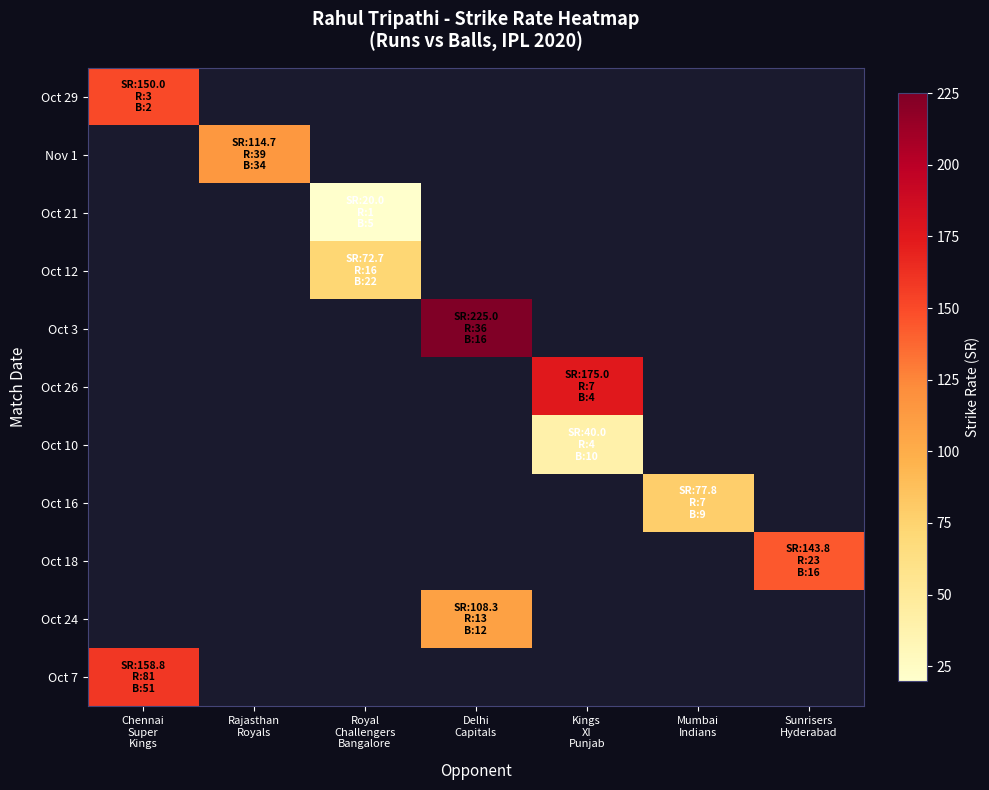

Is the value of Oct 24 at Sunrisers Hyderabad greater than the value of Oct 12 at Rajasthan Royals?

No